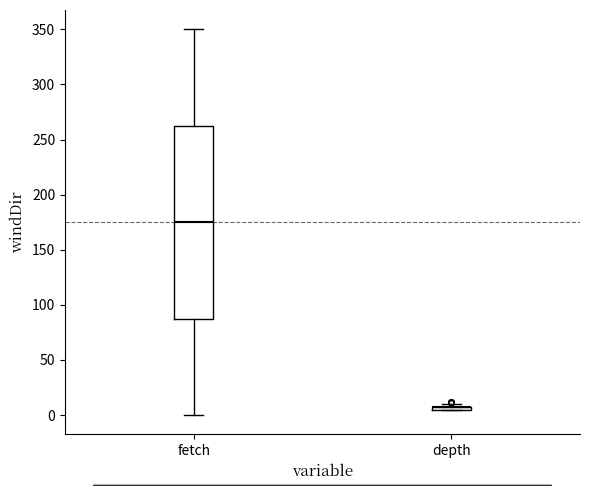

Reading left to right, transcribe this box plot: for each box, give where its median line is, the range the box spans, and where its two whiskers end, as read against the y-axis. The values are not printed on the chart, so give them approximately, as read against the axis.

fetch: median 175, box 90 to 265, whiskers 0 to 350
depth: box collapsed to a line at 5, whiskers 5 to 10